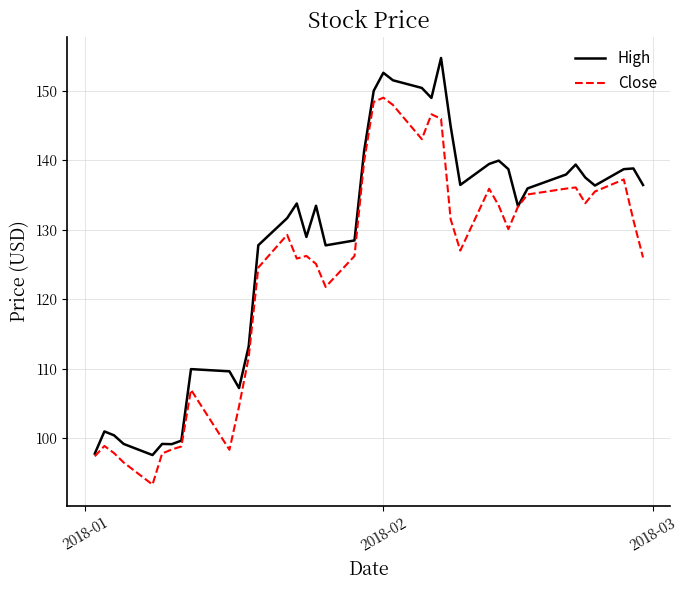

What is the greatest value displayed?

154.8